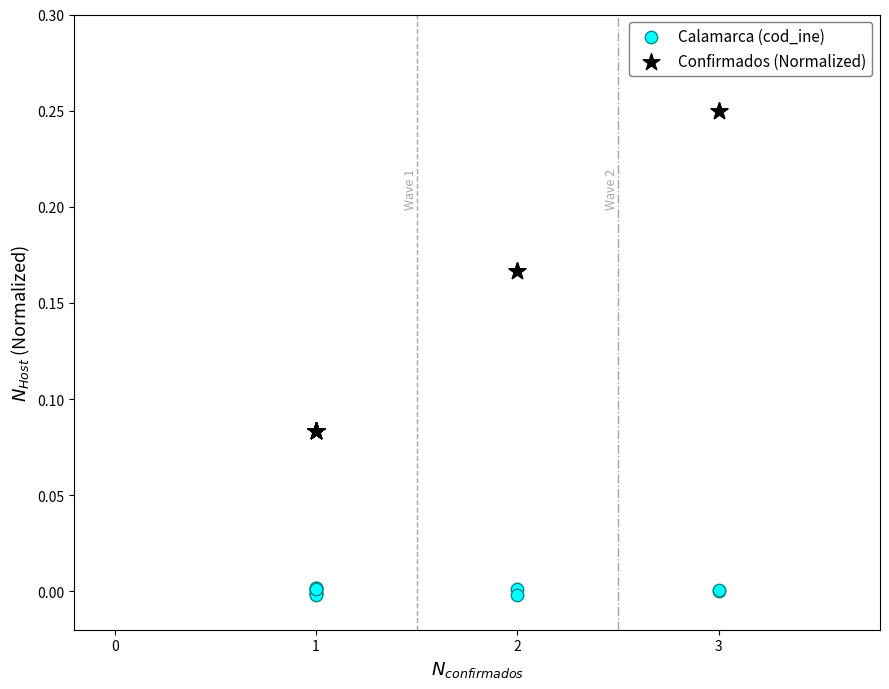

Which series reaches the minimum Y coordinate?

Calamarca (cod_ine)